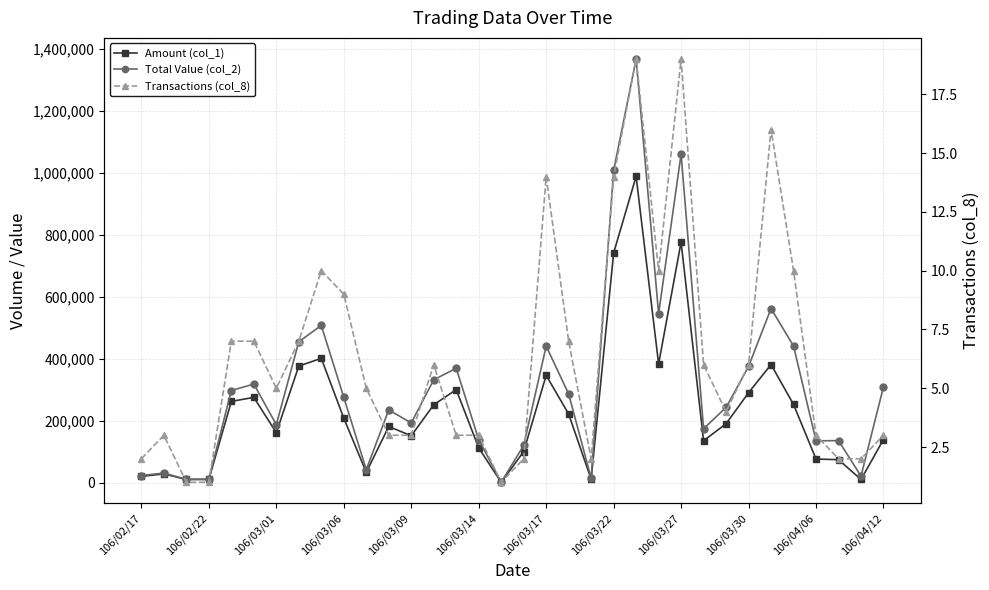

The Total Value (col_2) series shows 135420 at 31. True or false?

True